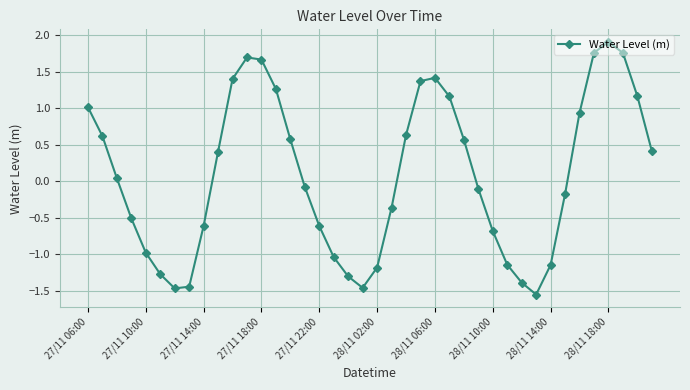

What is the value of the 15th point from the left?

0.6